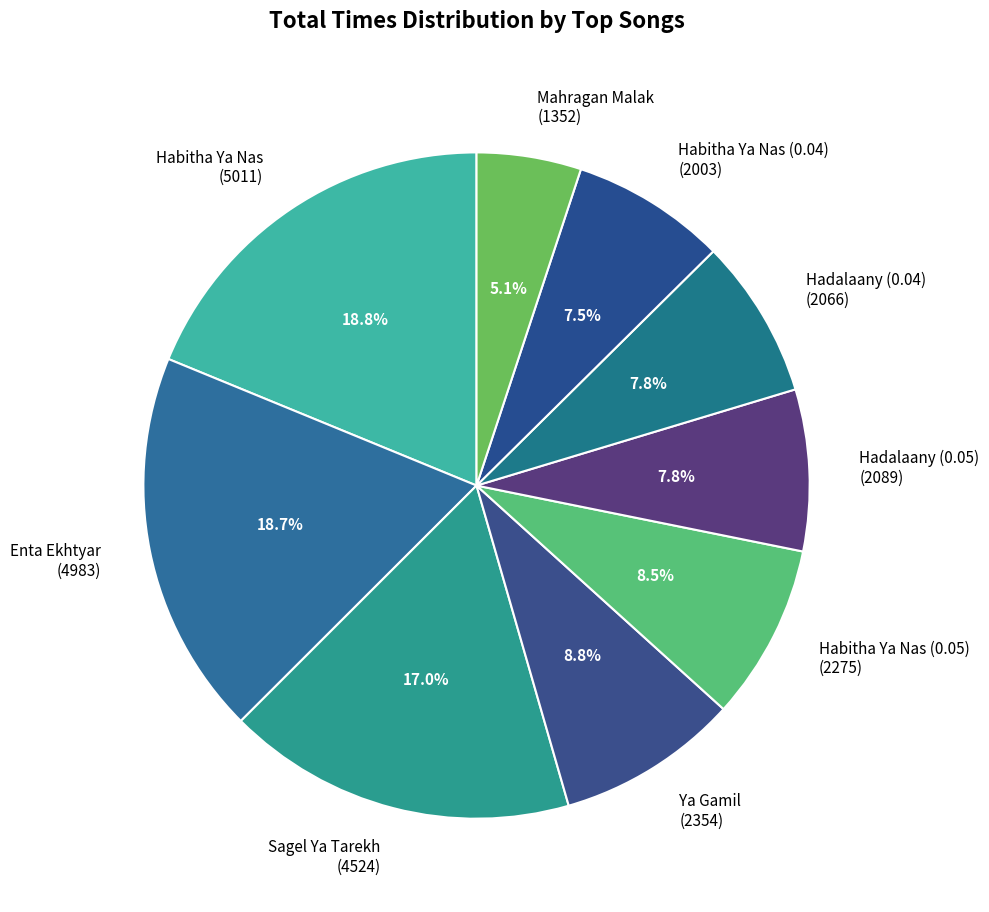

Is Sagel Ya Tarekh (4524) the majority of the pie?

No